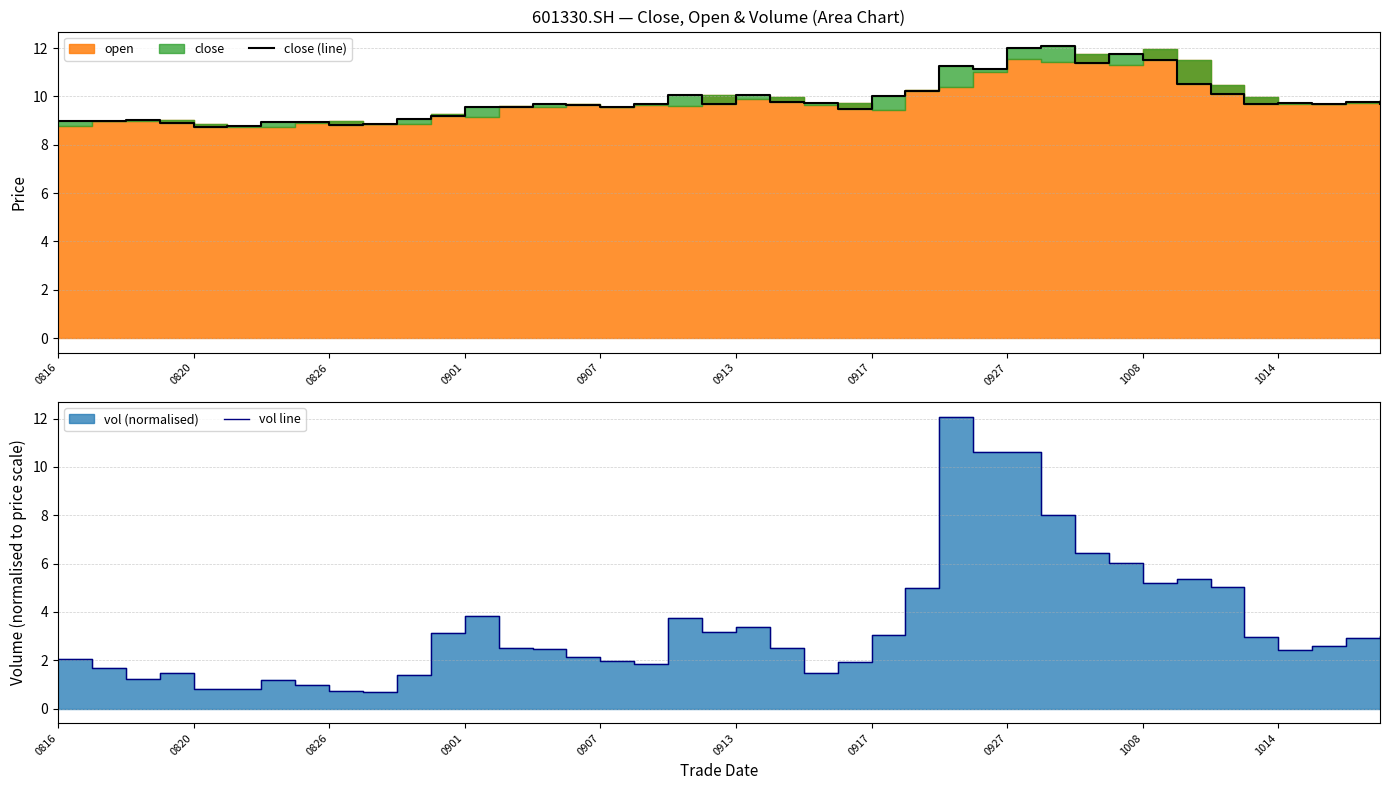

What is the maximum value for vol line?

12.1